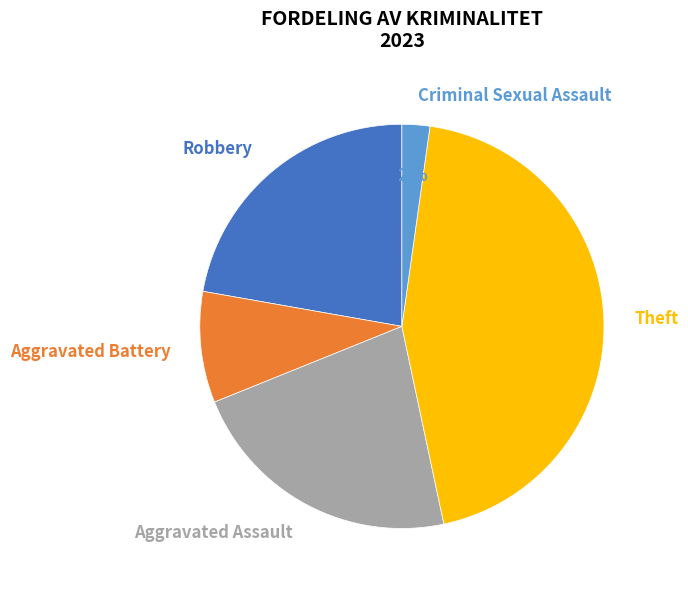

To the nearest percent, what is the difference between the largest and smallest slice percentages?

42%